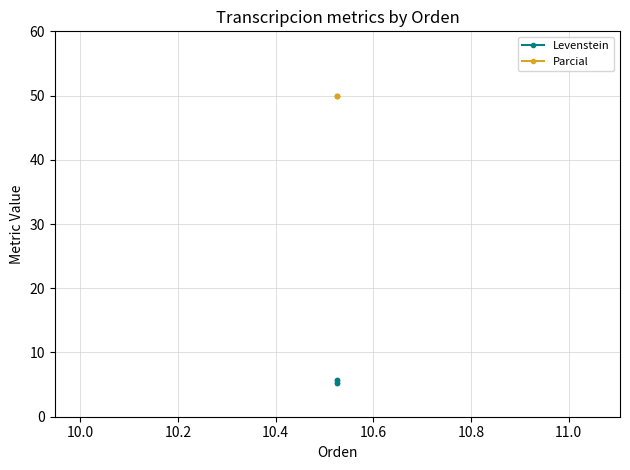

How many series are shown in this chart?

2